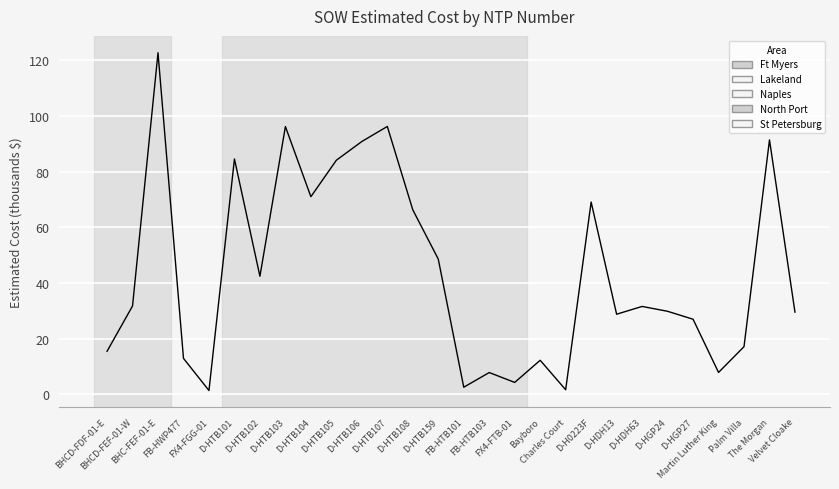

What is the maximum value shown in the chart?

122.7